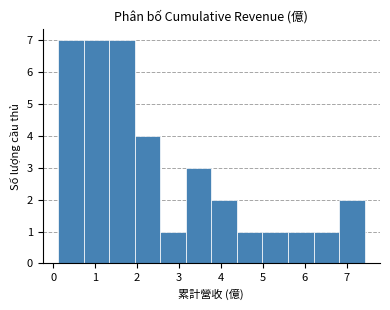

Reading left to right, list every bar in this chart as the range it spans on the x-axis followed by its height. Neither the bar edges nor the heights are printed on the chart, so give them approximately, as read against the axes.

0.1 to 0.7: 7
0.7 to 1.3: 7
1.3 to 1.9: 7
1.9 to 2.6: 4
2.6 to 3.2: 1
3.2 to 3.8: 3
3.8 to 4.4: 2
4.4 to 5.0: 1
5.0 to 5.6: 1
5.6 to 6.2: 1
6.2 to 6.8: 1
6.8 to 7.4: 2